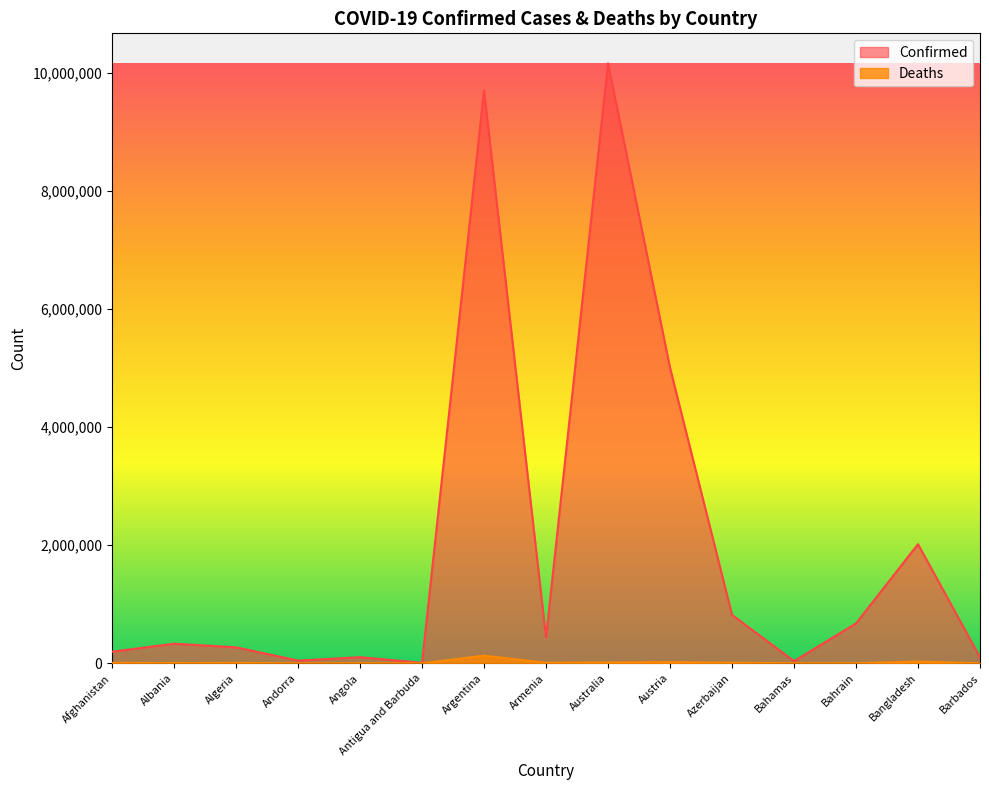

What is the difference between the Confirmed values at Azerbaijan and Afghanistan?

622020